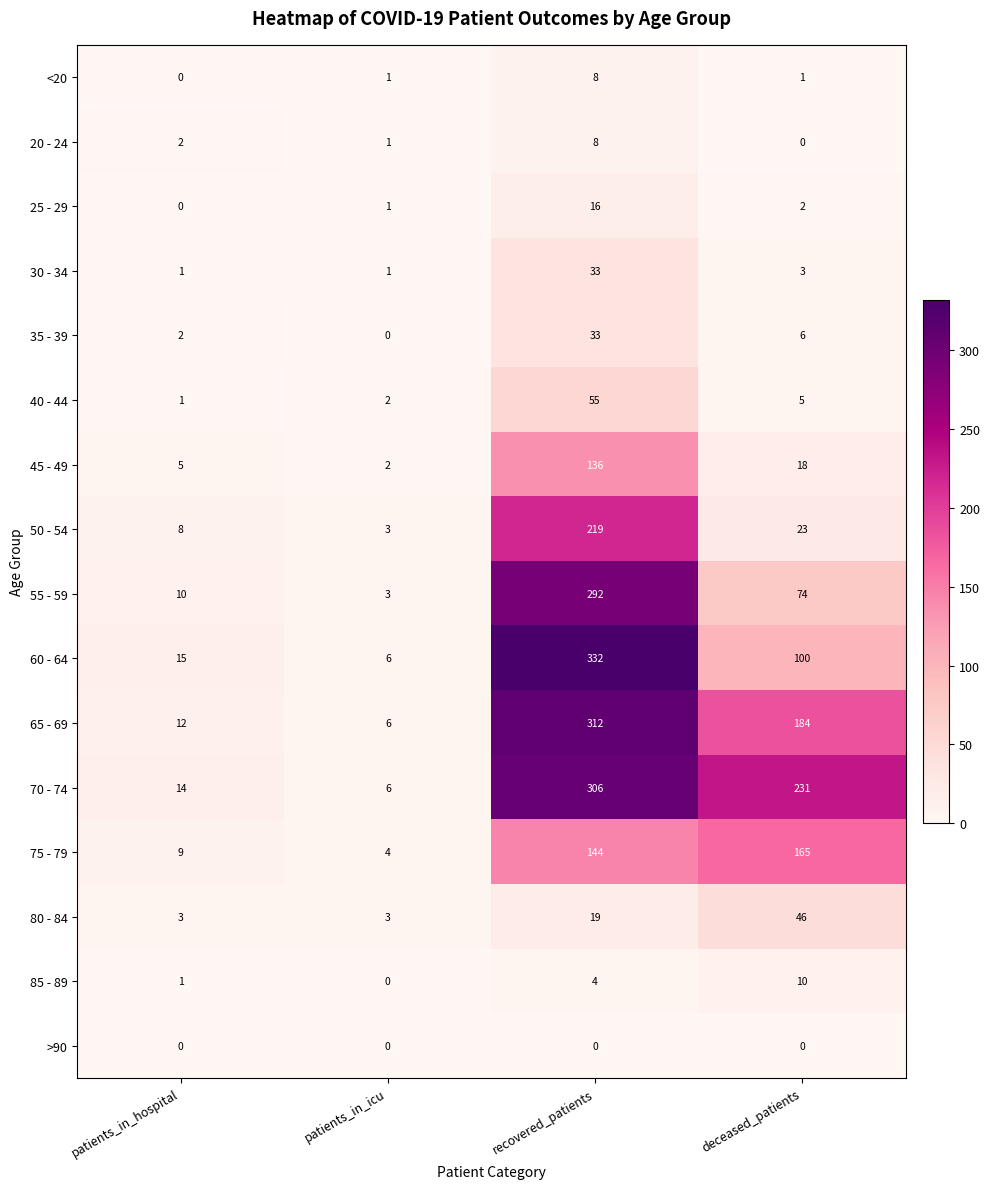

The value of <20 at deceased_patients is 0. True or false?

False